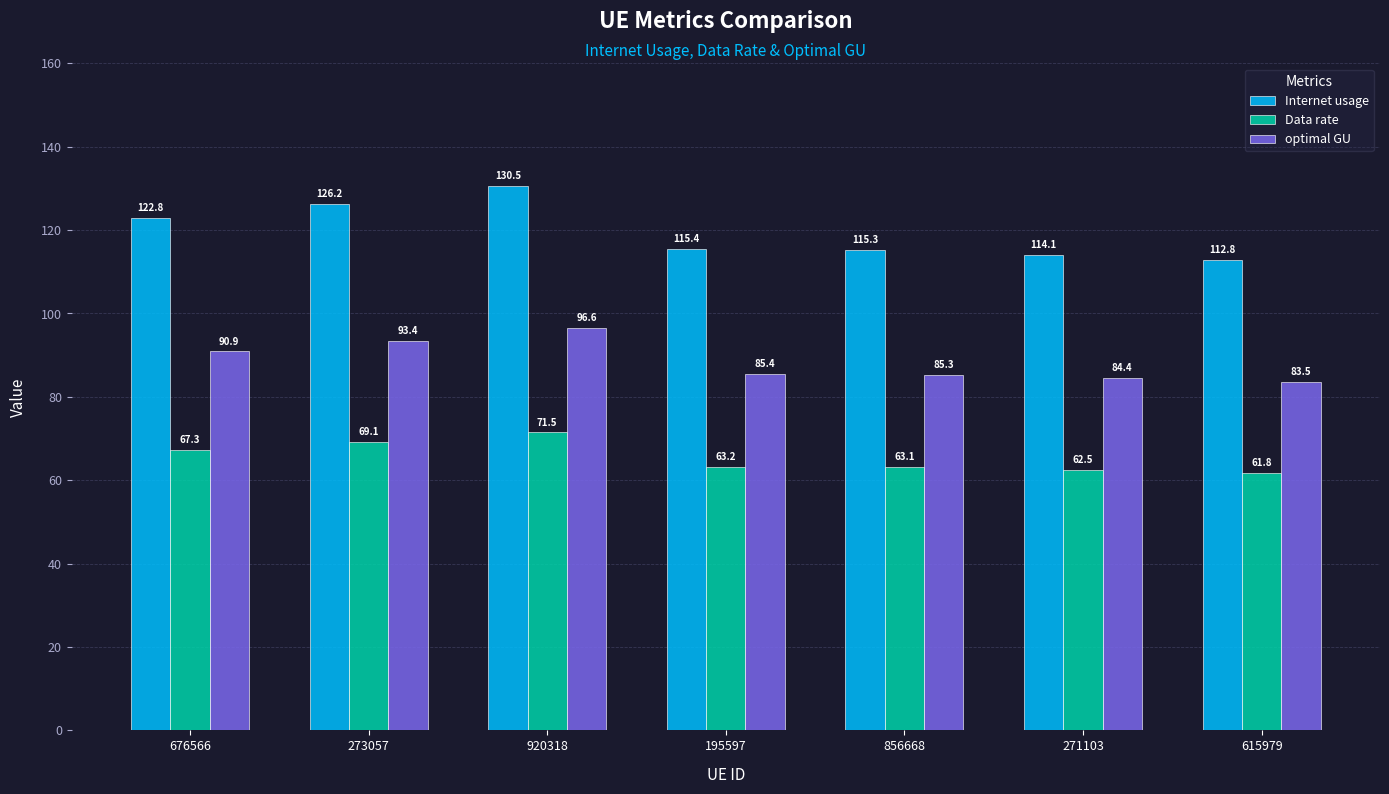

How many values in the Internet usage series are below 115?

2